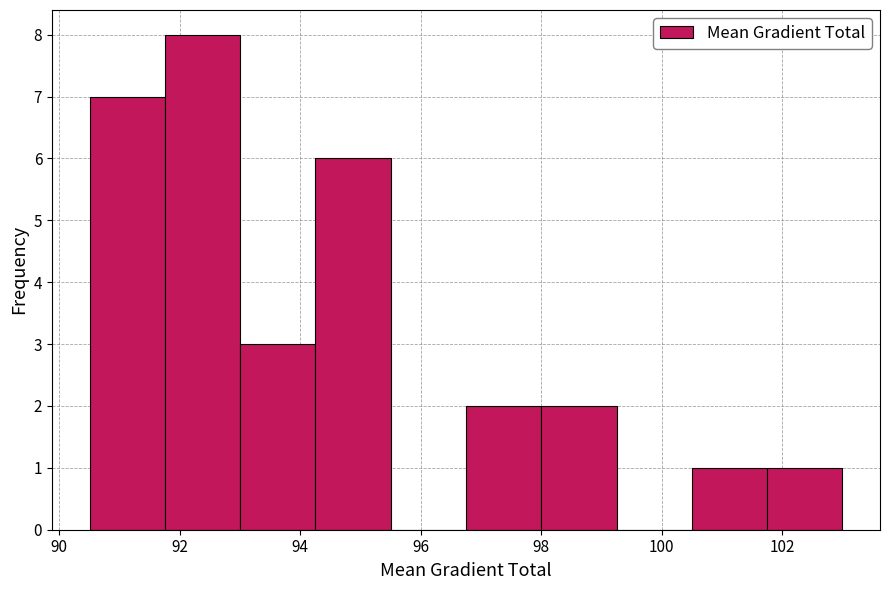

Reading left to right, list every bar in this chart as the range it spans on the x-axis followed by its height. Neither the bar edges nor the heights are printed on the chart, so give them approximately, as read against the axes.

90.6 to 91.8: 7
91.8 to 93.0: 8
93.0 to 94.2: 3
94.2 to 95.6: 6
95.6 to 96.8: 0
96.8 to 98.0: 2
98.0 to 99.2: 2
99.2 to 100.6: 0
100.6 to 101.8: 1
101.8 to 103.0: 1